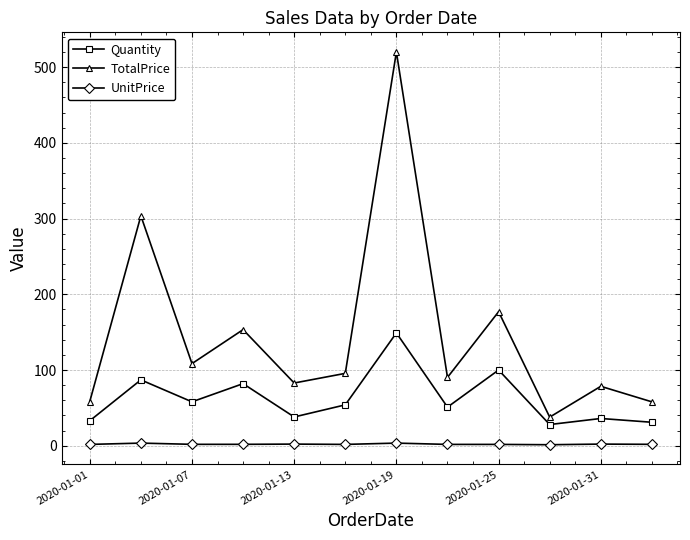

True or false: Quantity has more than 1 interior local peaks.

True